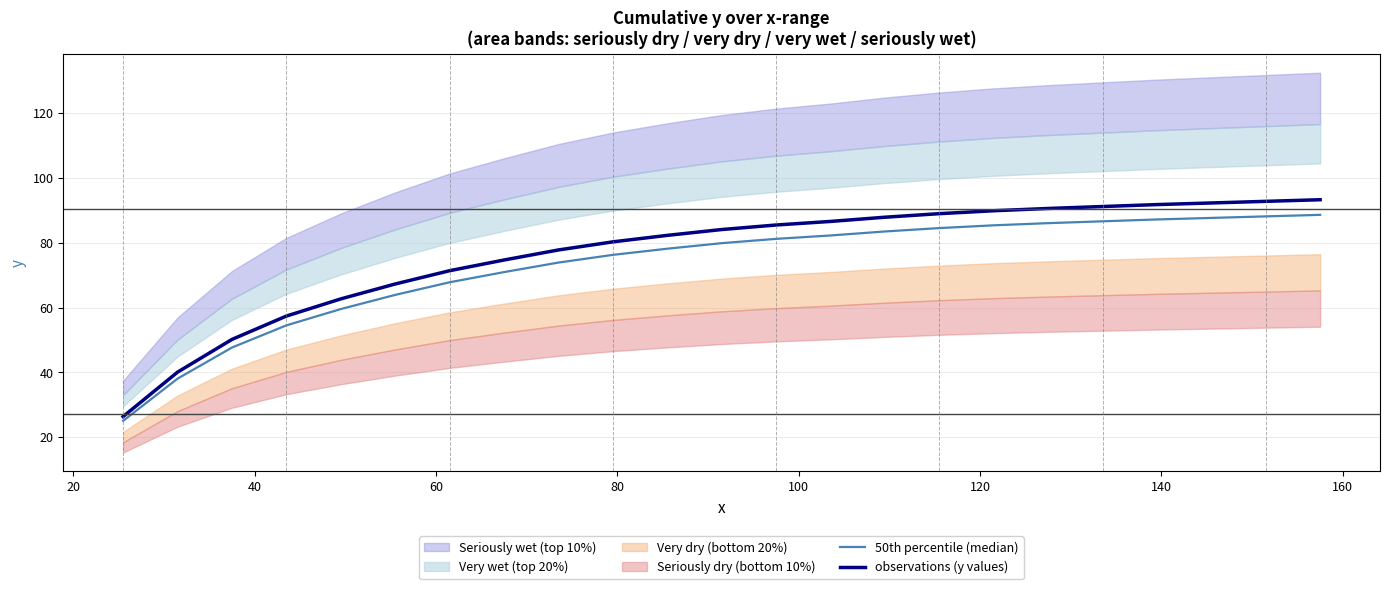

True or false: 50th percentile (median) and observations (y values) intersect in this chart.

False